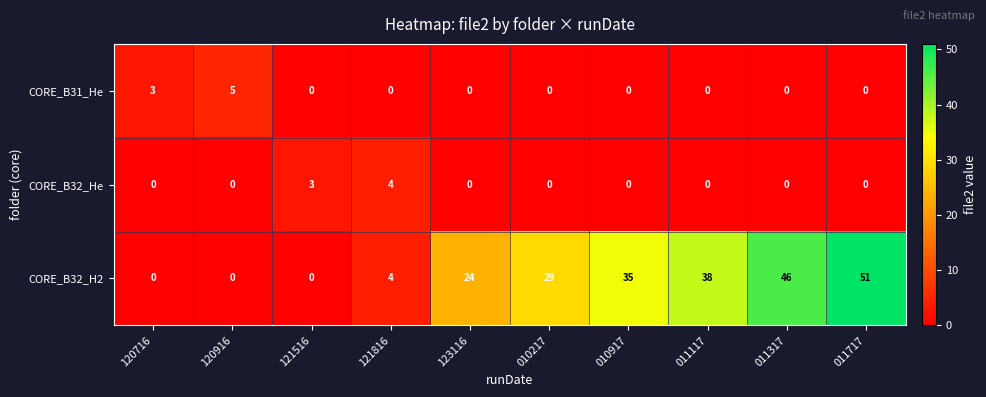

At which category does the chart reach its peak across all series?

011717